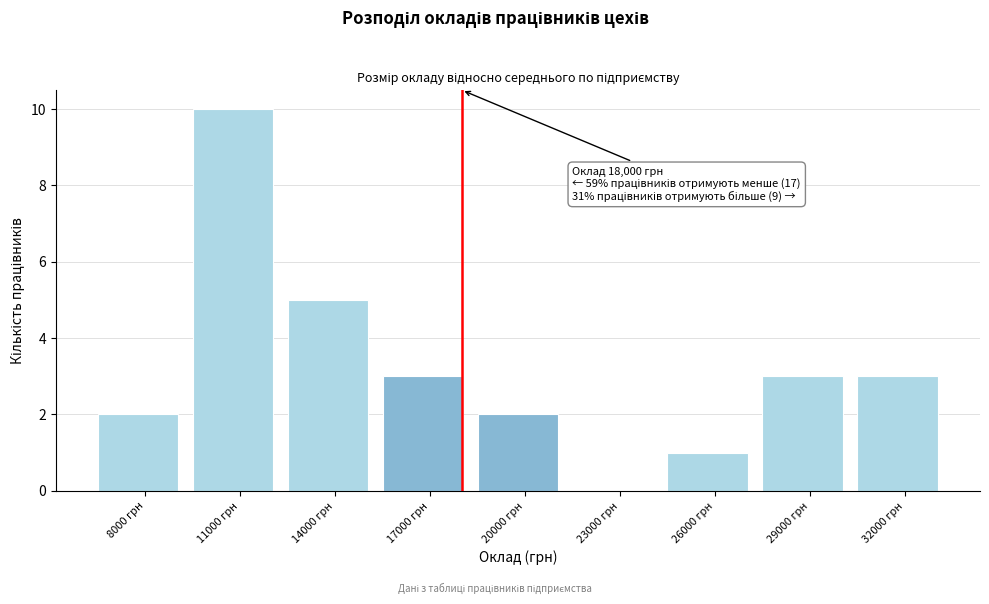

Which range on the x-axis has the tallest bar?

9500 to 12500